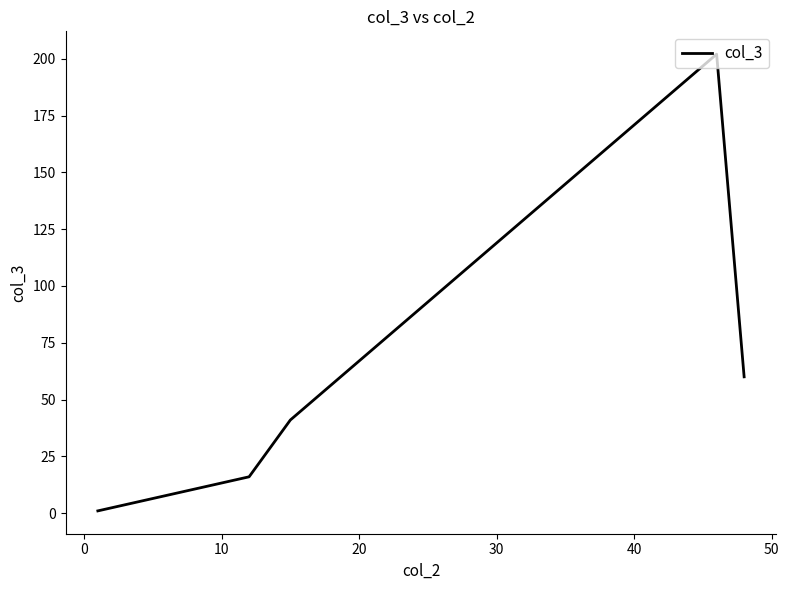

How many interior local peaks (higher than both neighbors) does the data have?

1